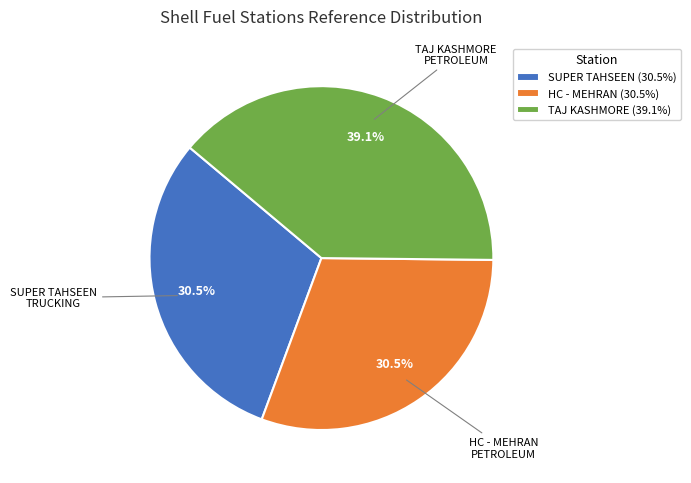

Does any single category account for the majority?

No